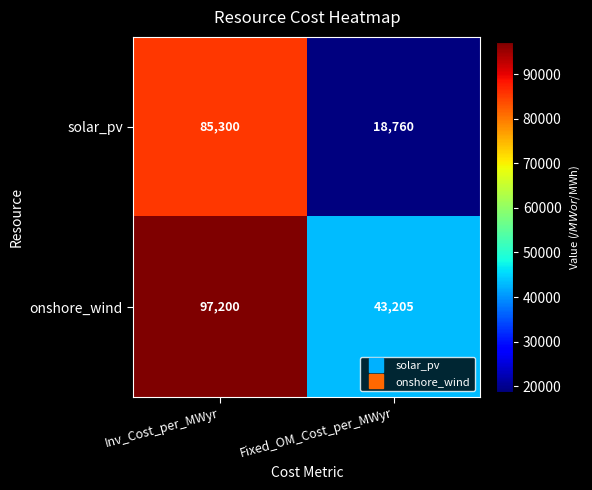

At which category is the sum across all series the highest?

Inv_Cost_per_MWyr